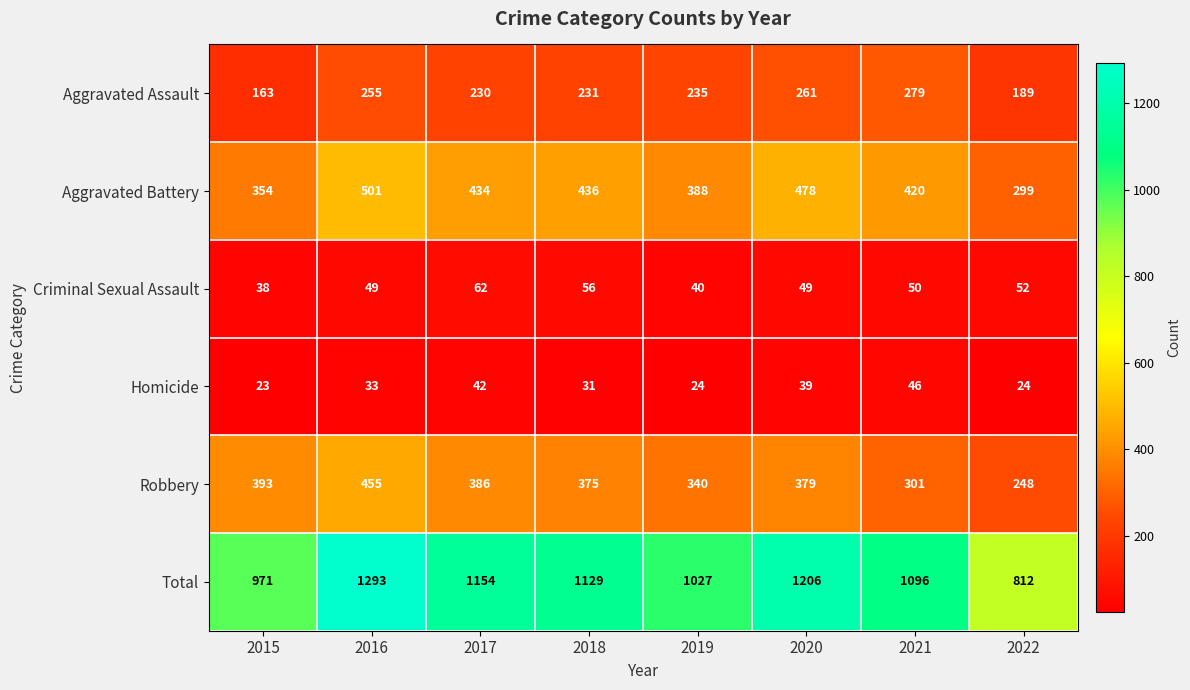

Which series has the largest range (max minus min)?

Total